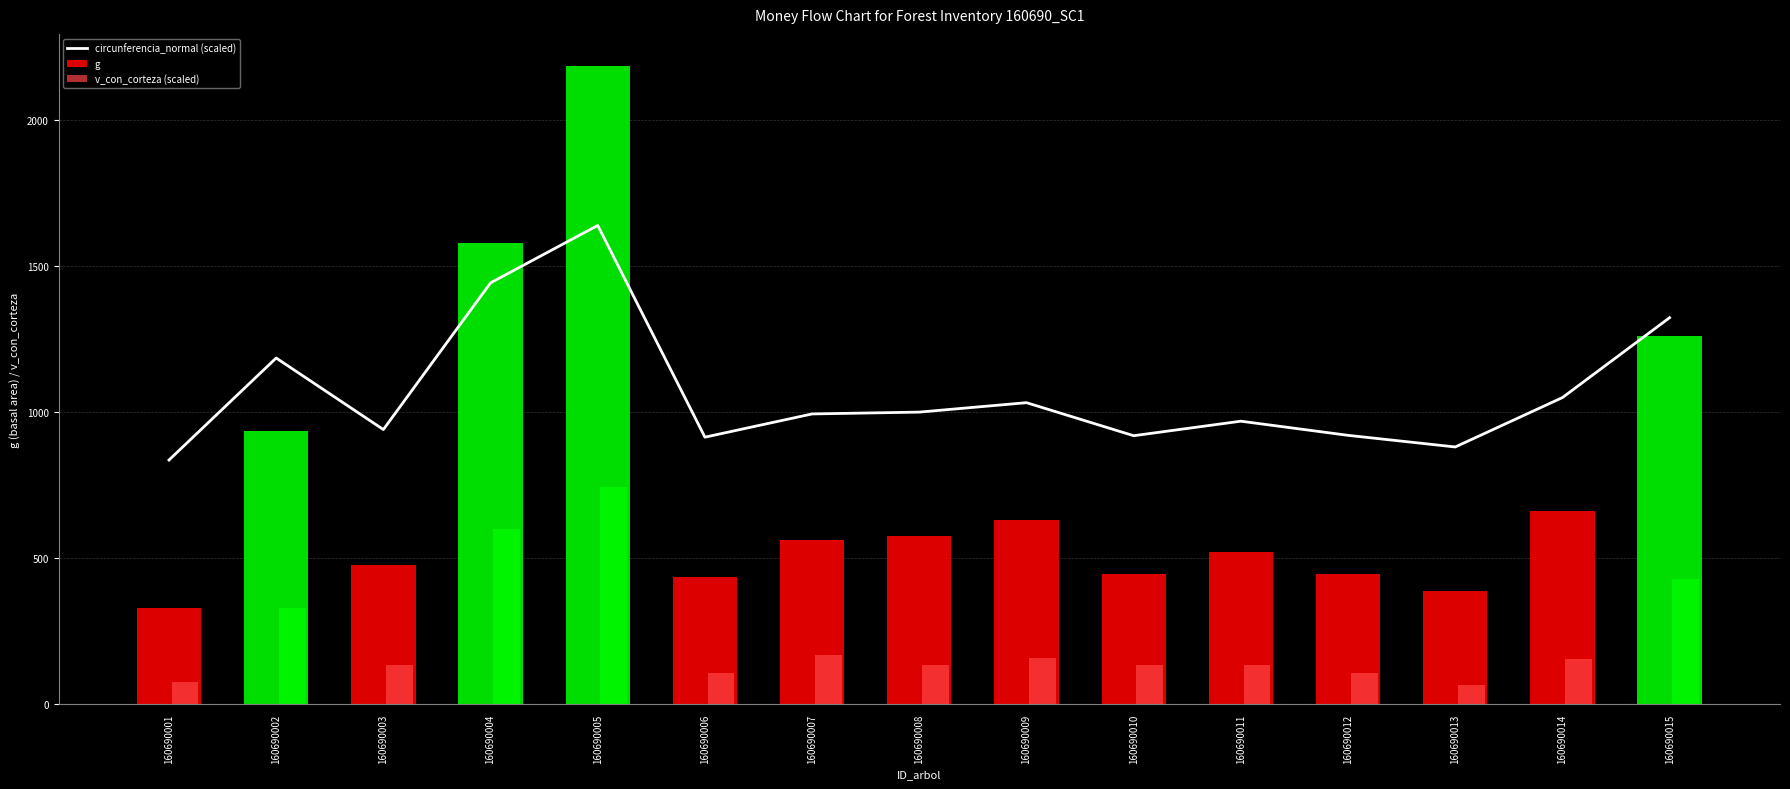

Between 160690003 and 160690010, which is larger?

160690003